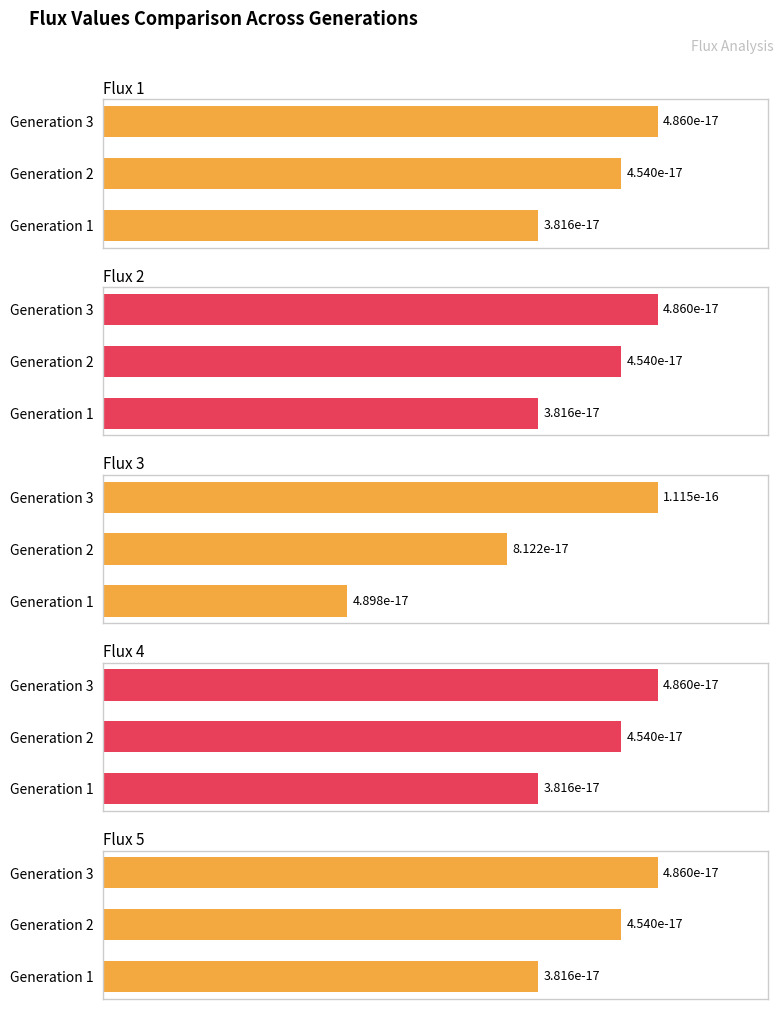

How many data points does each series have?

3